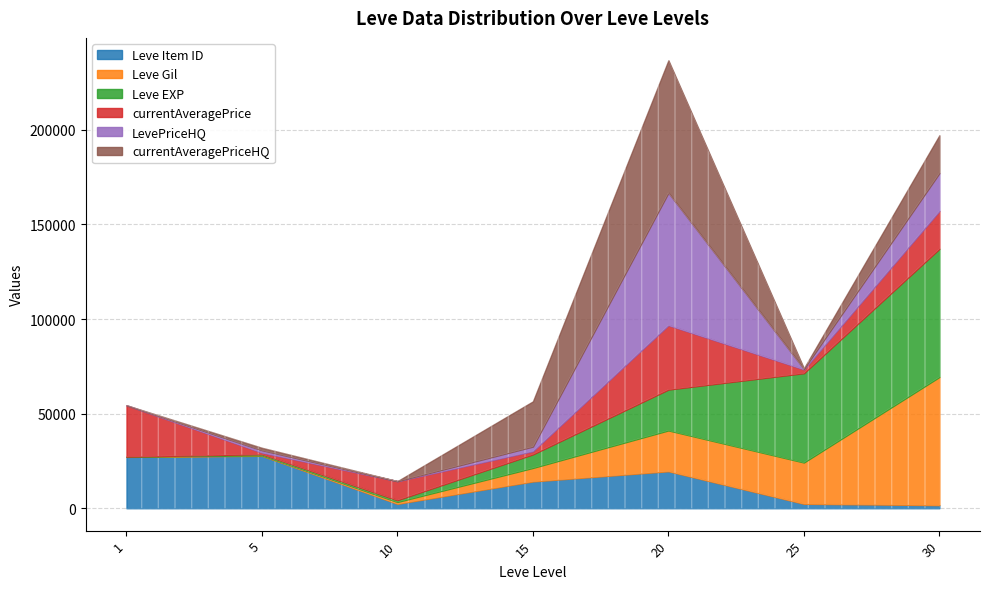

How many data points does each series have?

7